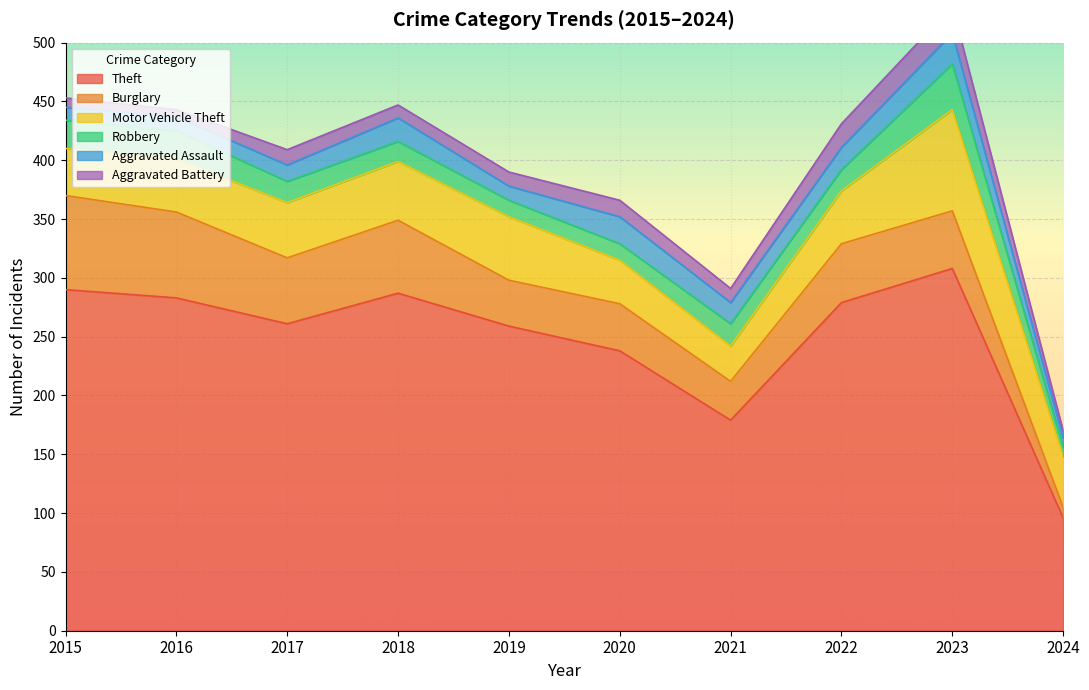

What are all the series names shown in the legend?

Theft, Burglary, Motor Vehicle Theft, Robbery, Aggravated Assault, Aggravated Battery